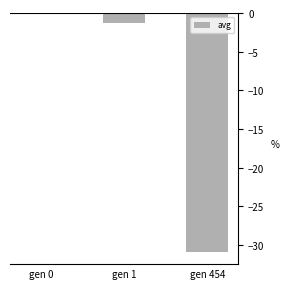

Reading right to left, extract all data points from this chart.

-31.0	-1.3	0.0